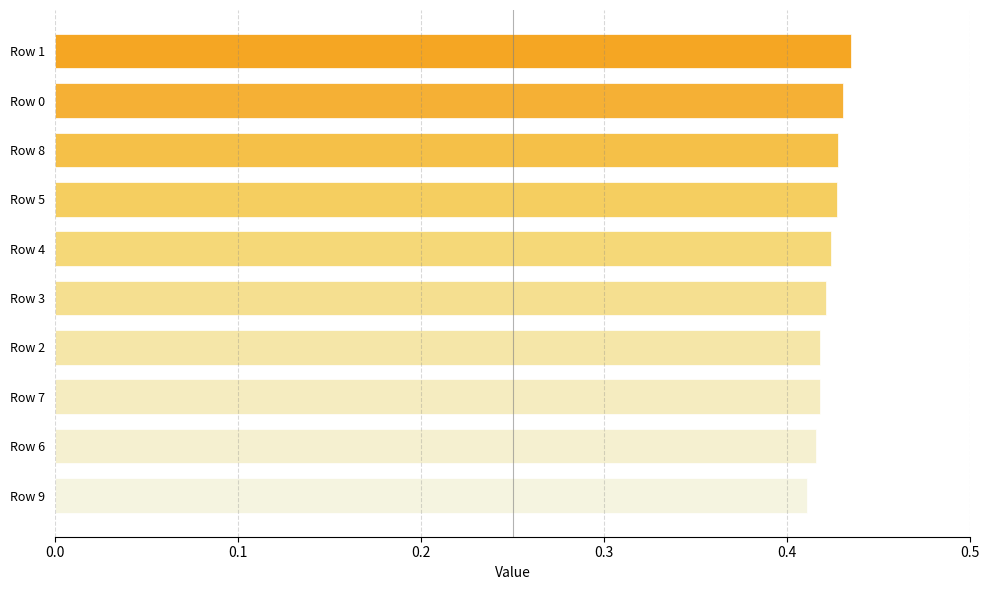

Between Row 9 and Row 0, which is larger?

Row 0